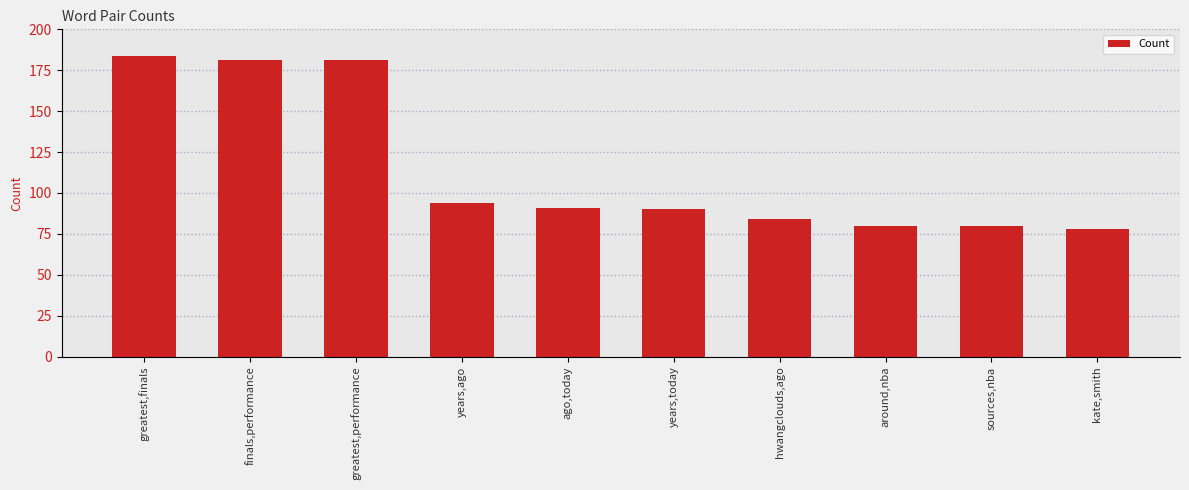

Which has a higher value, kate,smith or finals,performance?

finals,performance